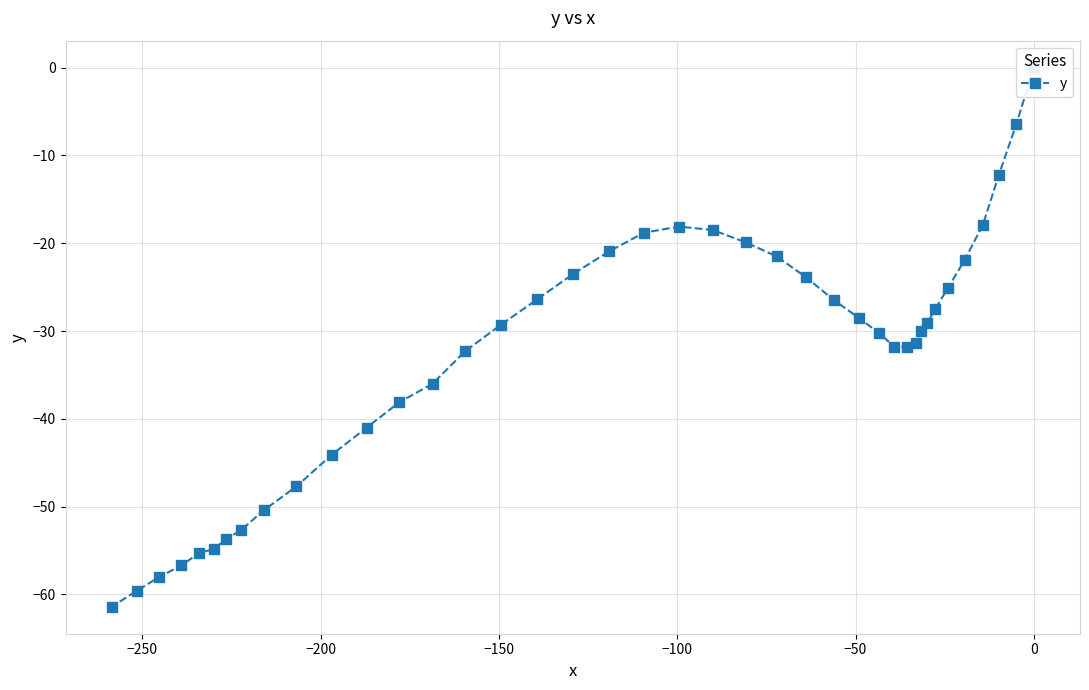

True or false: the data shows 27.8 at 0.

False